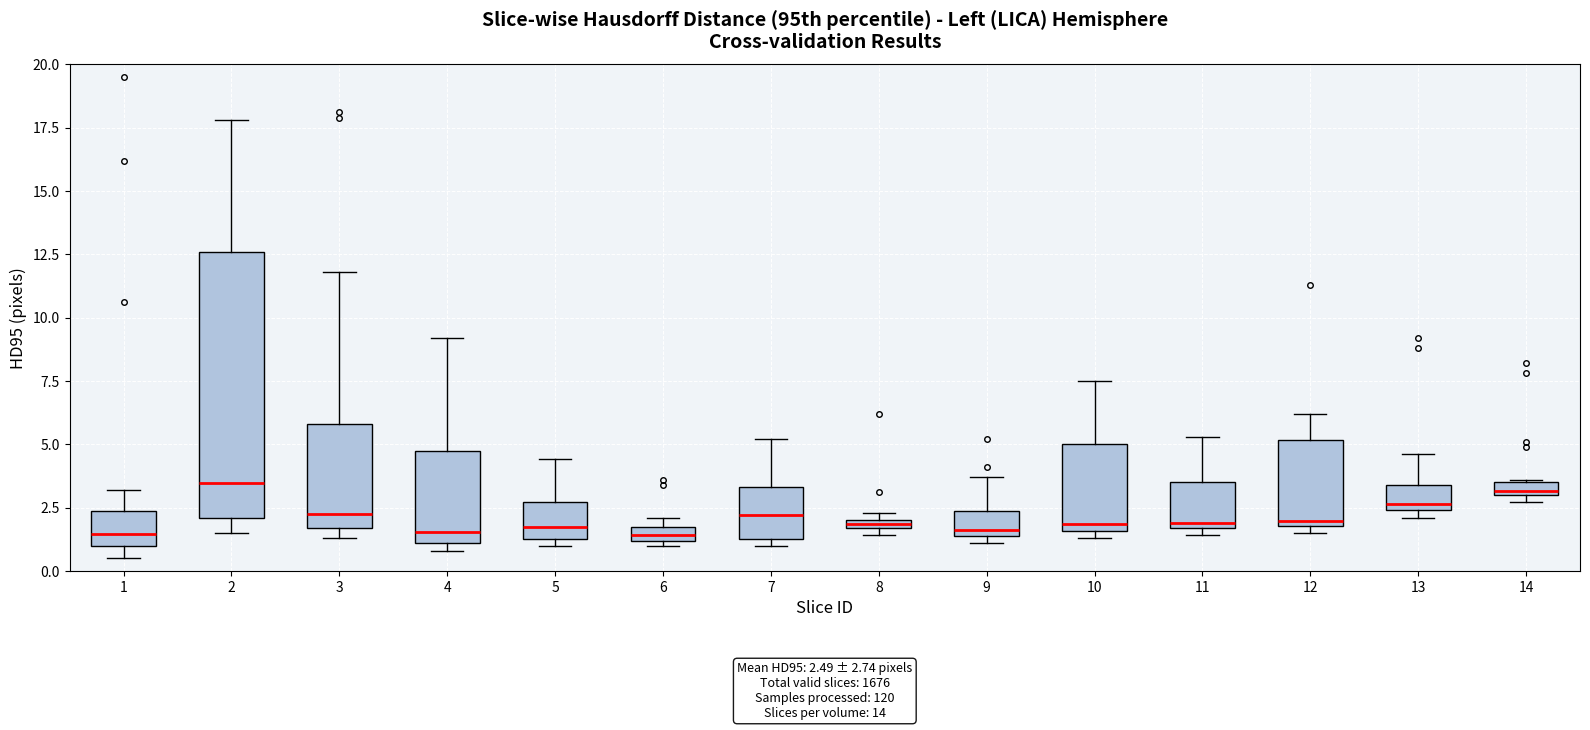

Which box is the tallest, from its lower edge to its upper edge?

2